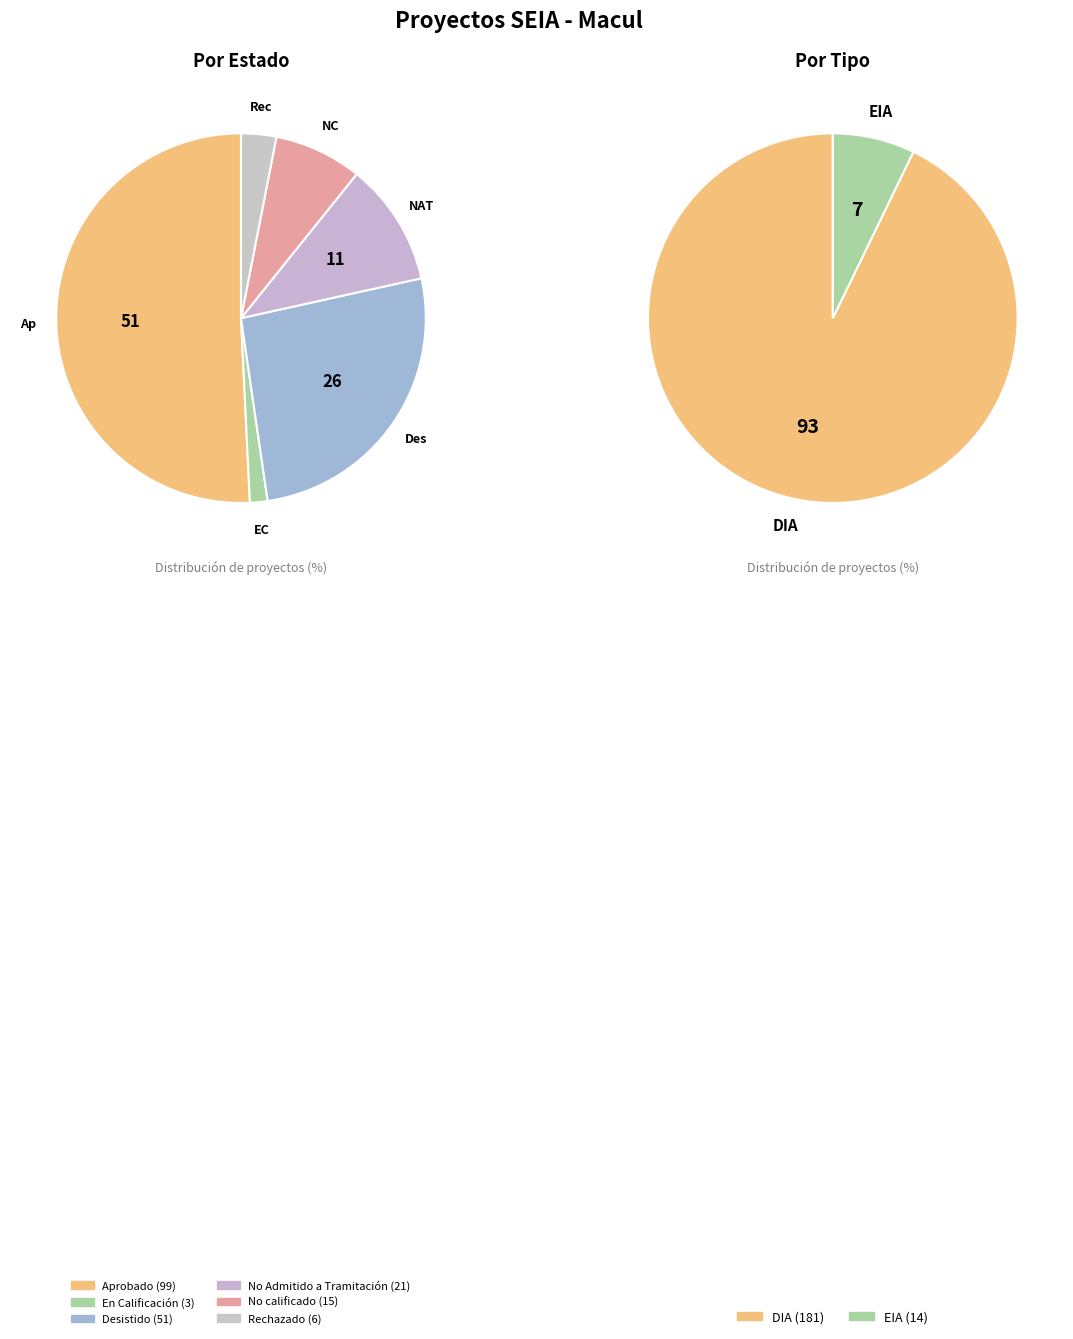

Which slice is the largest?

Aprobado